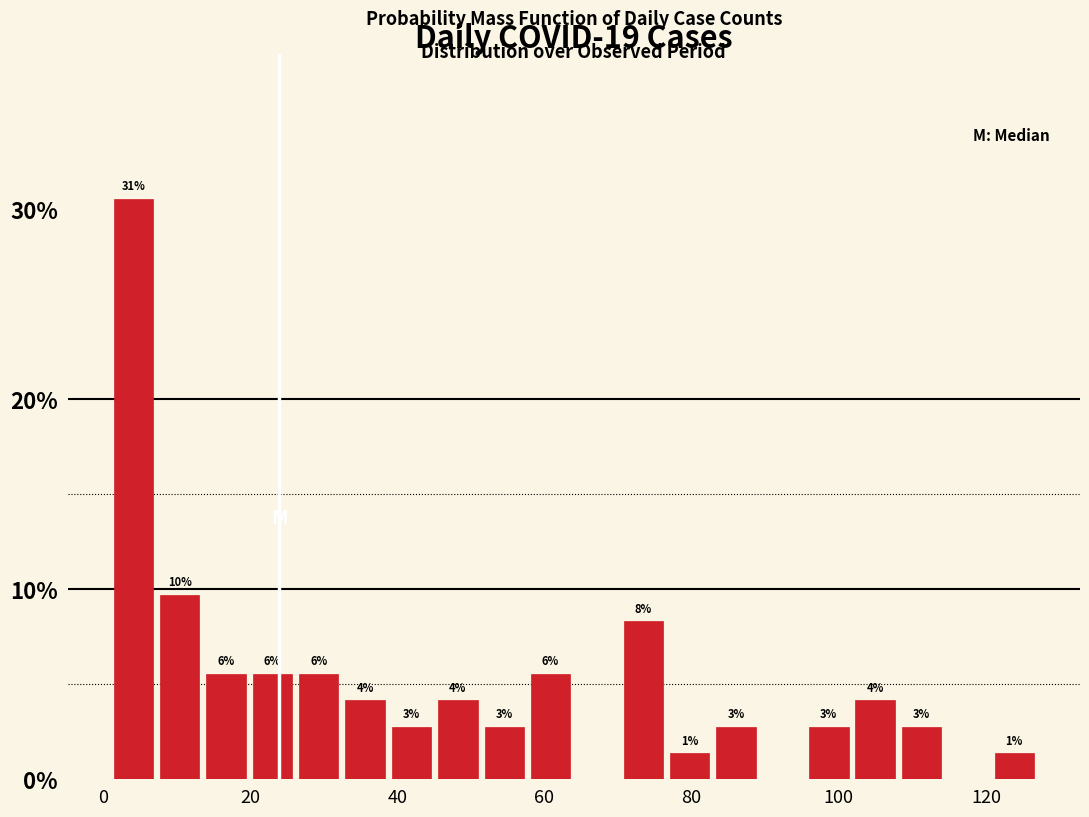

Read against the x-axis, roughly where is the centre of the tallest bar?

4